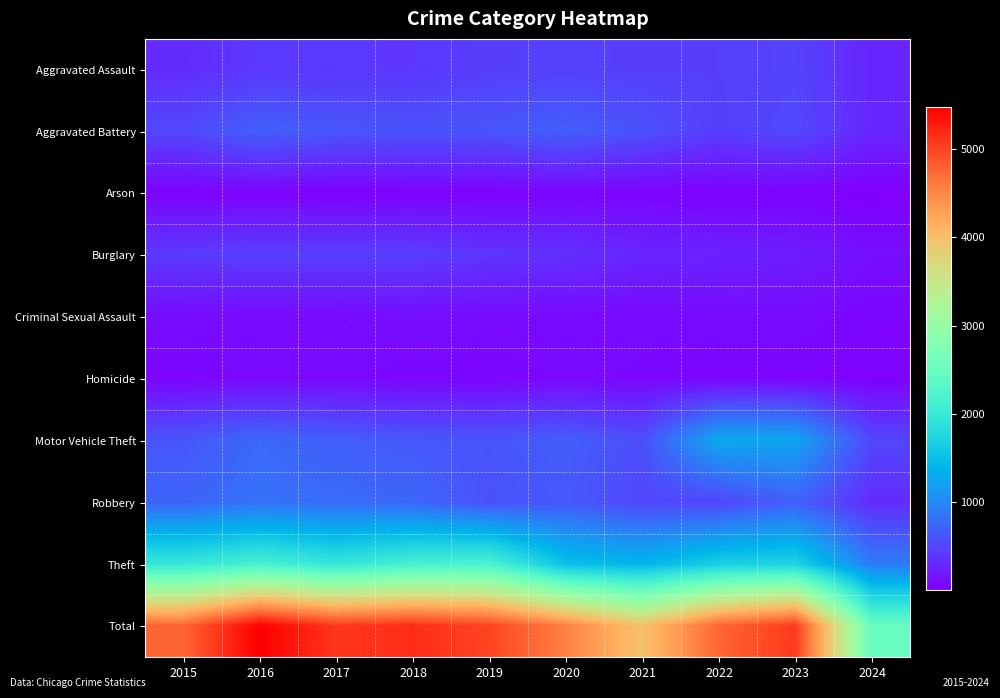

What is the spread (max minus min) of values at 2021?

3927